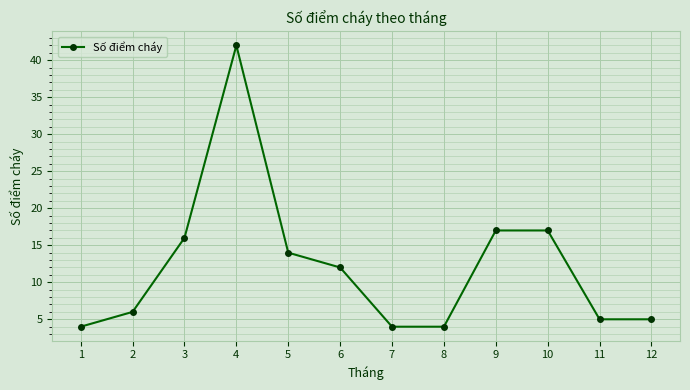

Is it true that the value at 10 is 17?

True